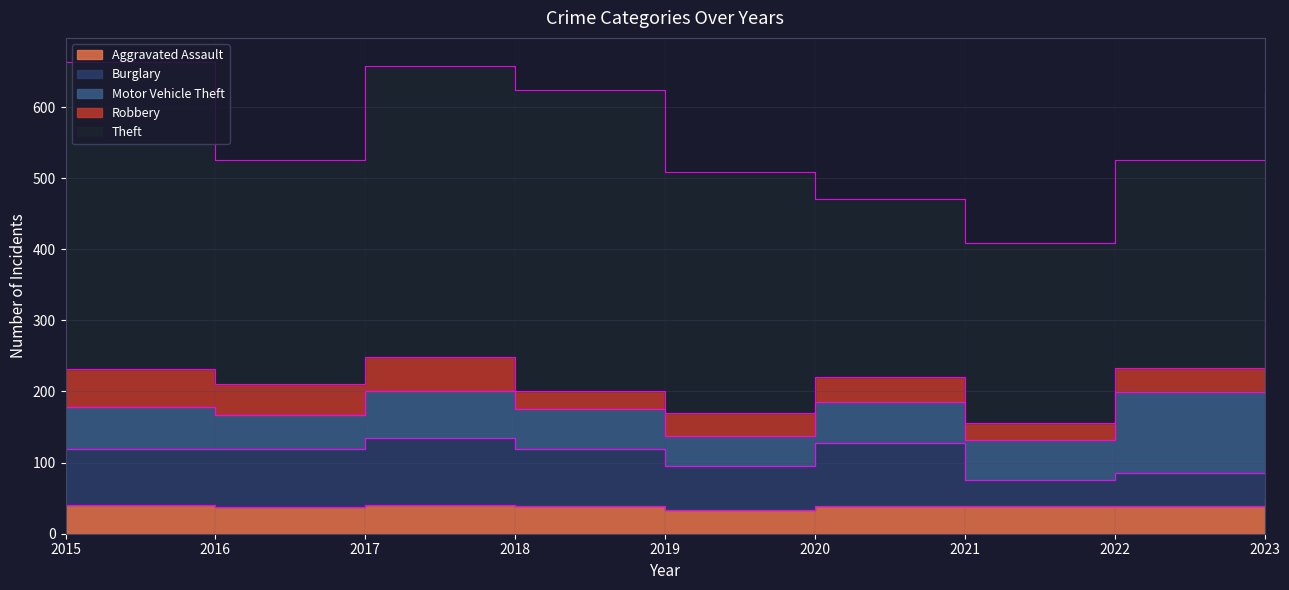

Which has a higher value, 2021 or 2017?

2017